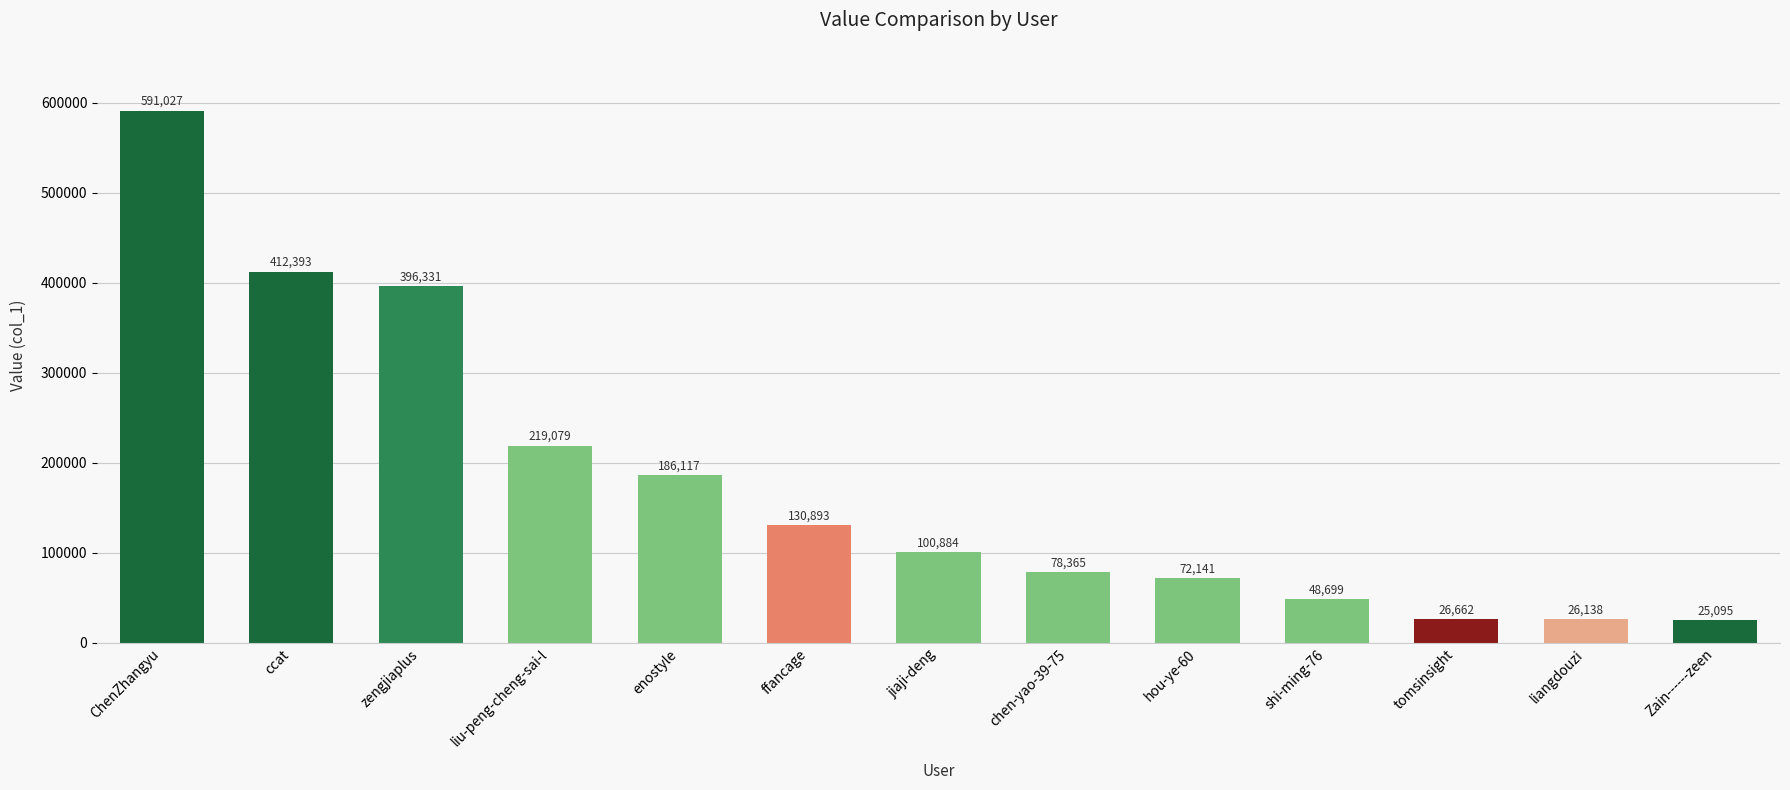

What is the minimum value shown in the chart?

25095